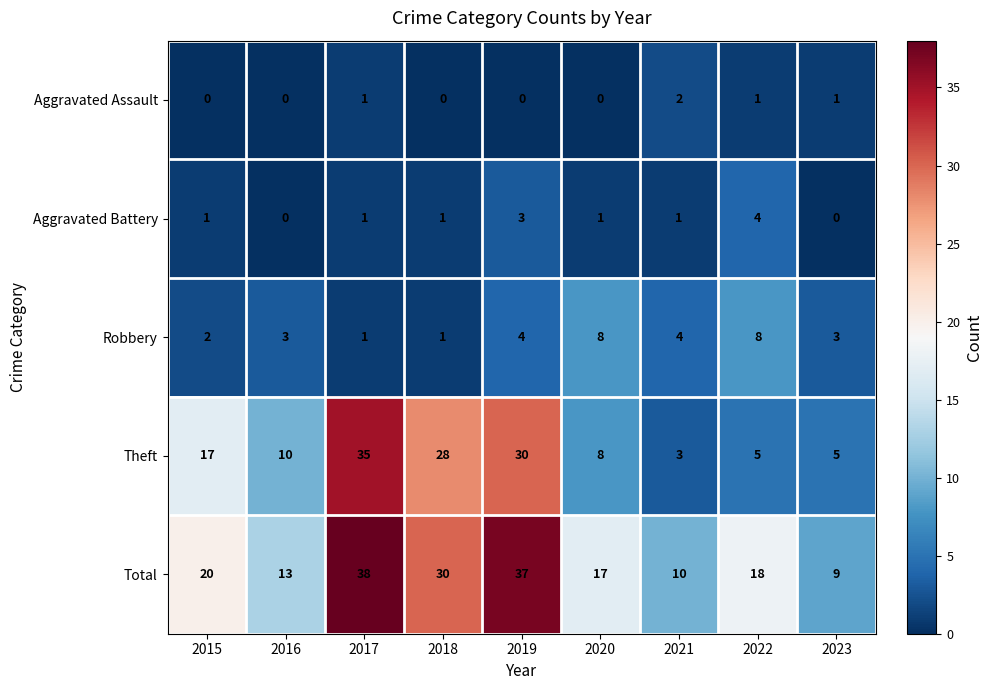

What is the lowest value of the Total series?

9